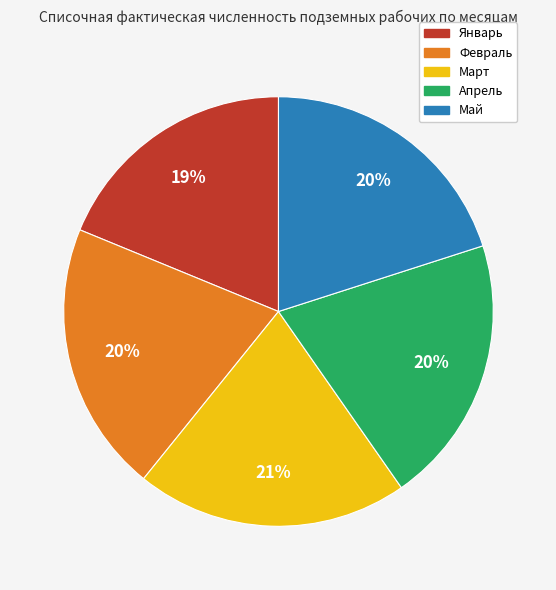

Is it true that Май is 8% of the pie?

False